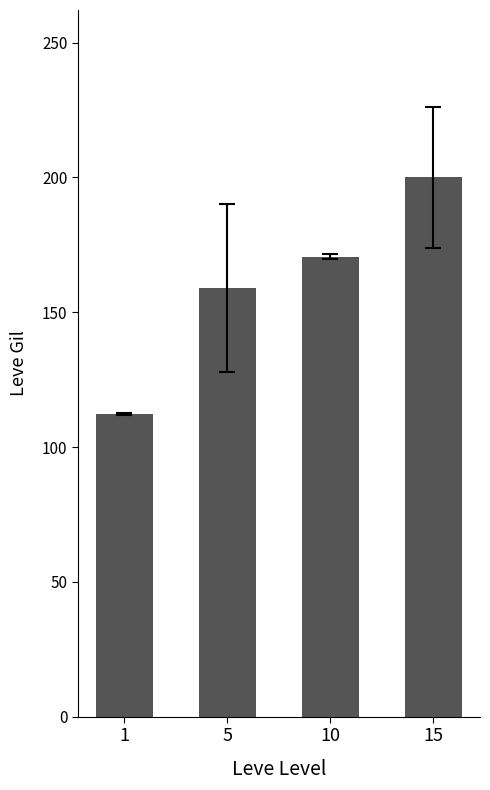

What is the sum of the values at 10 and 1?

283.0